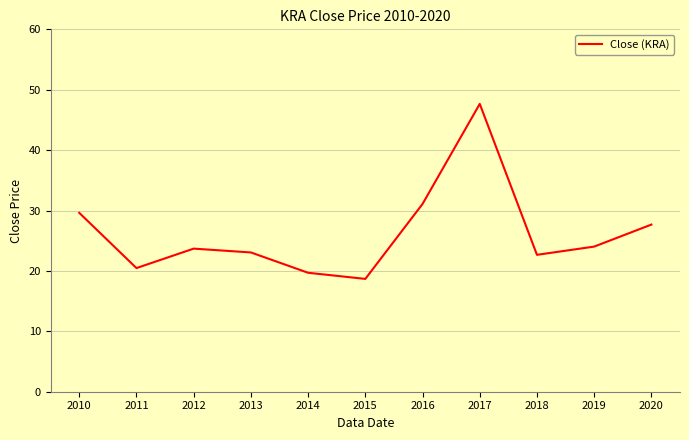

What is the ratio of the value at 2014 to the value at 2017?

0.4